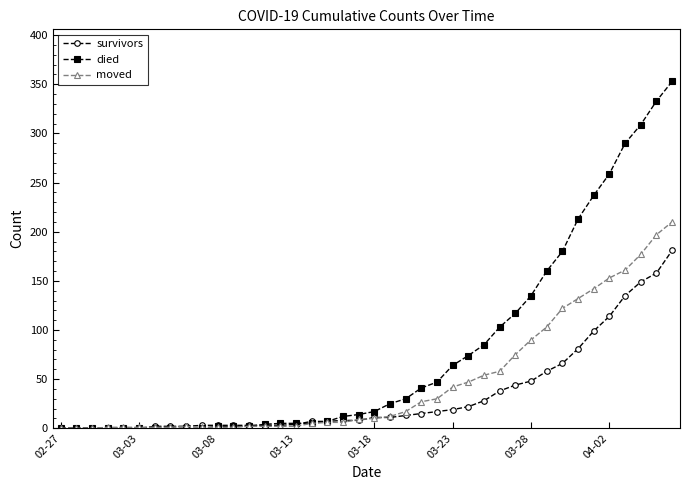

Which series has the widest spread of values?

died